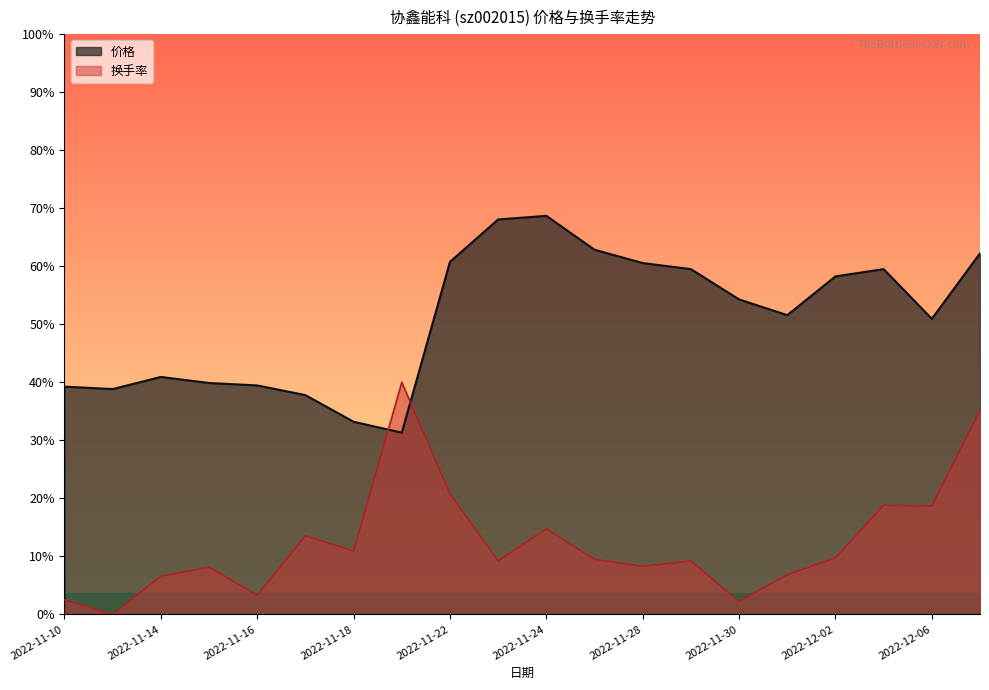

True or false: 换手率 has a value of 5.5 at 2022-11-25.

False